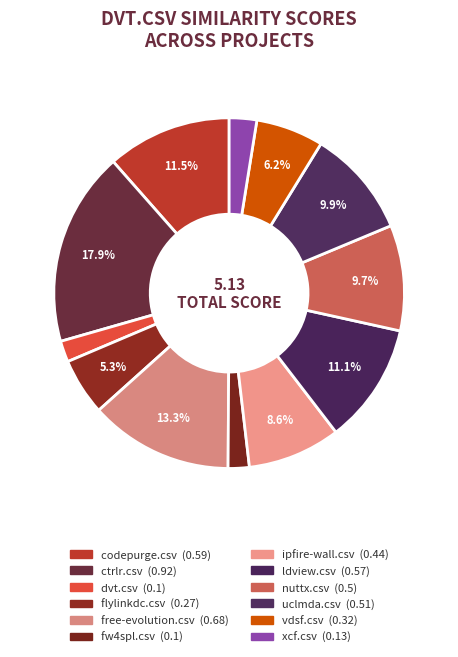

Which category has the biggest portion of the pie?

ctrlr.csv